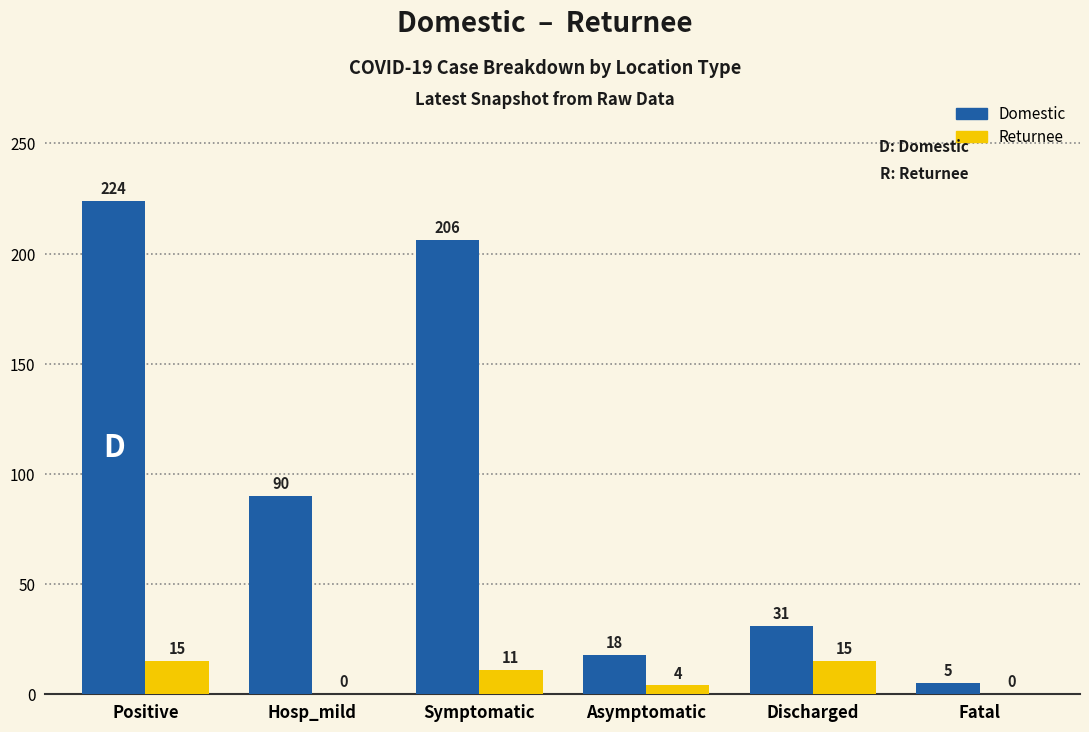

How many groups of bars are there?

6